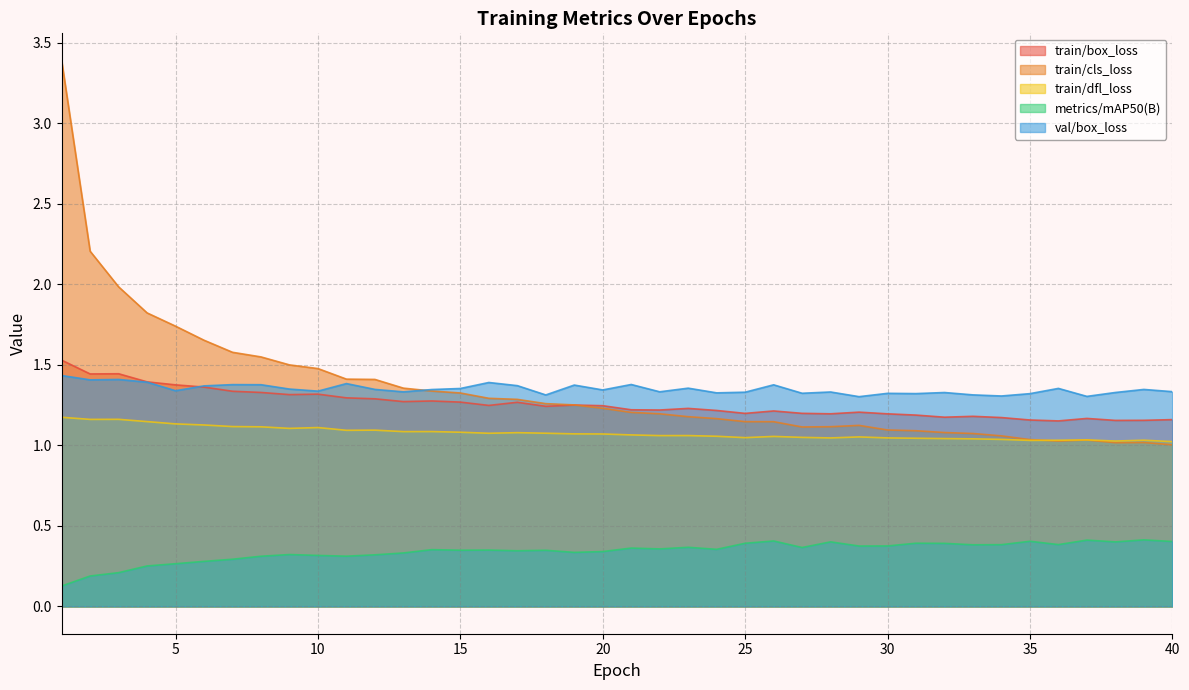

True or false: metrics/mAP50(B) and train/box_loss cross at least once.

False